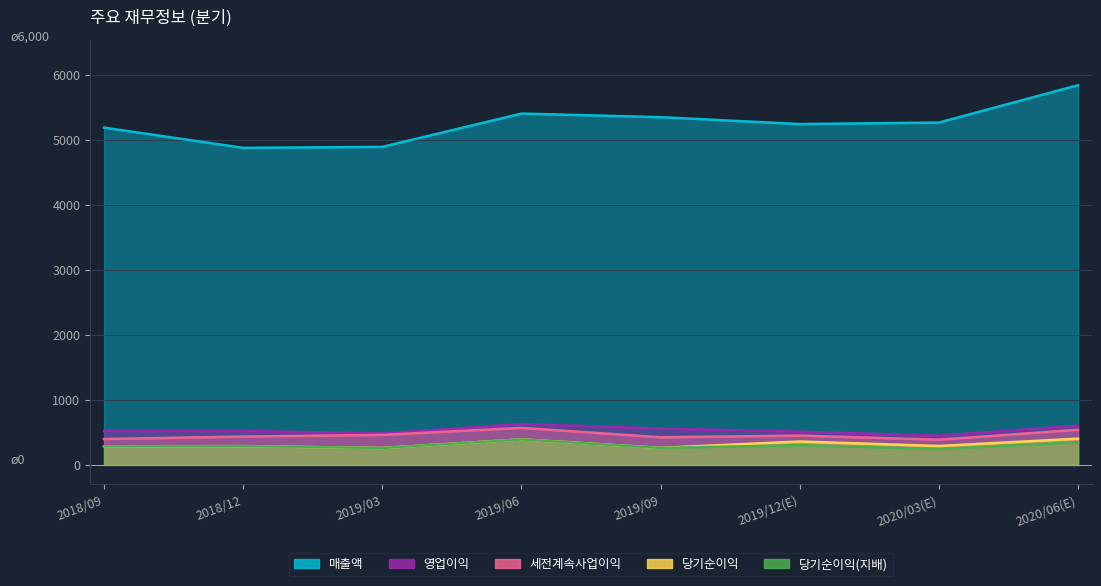

Which series has the widest spread of values?

매출액